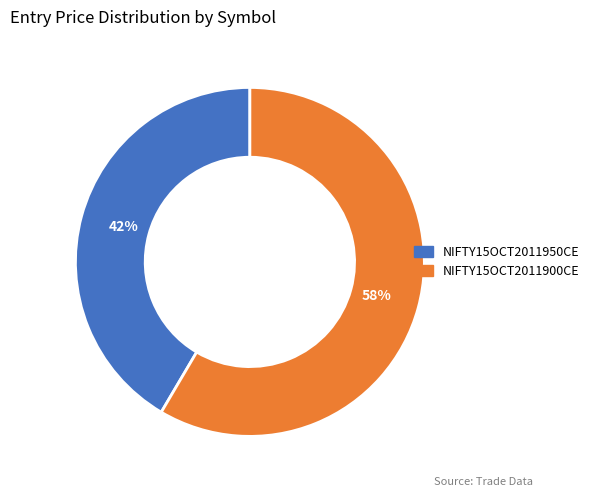

Between NIFTY15OCT2011950CE and NIFTY15OCT2011900CE, which is larger?

NIFTY15OCT2011900CE